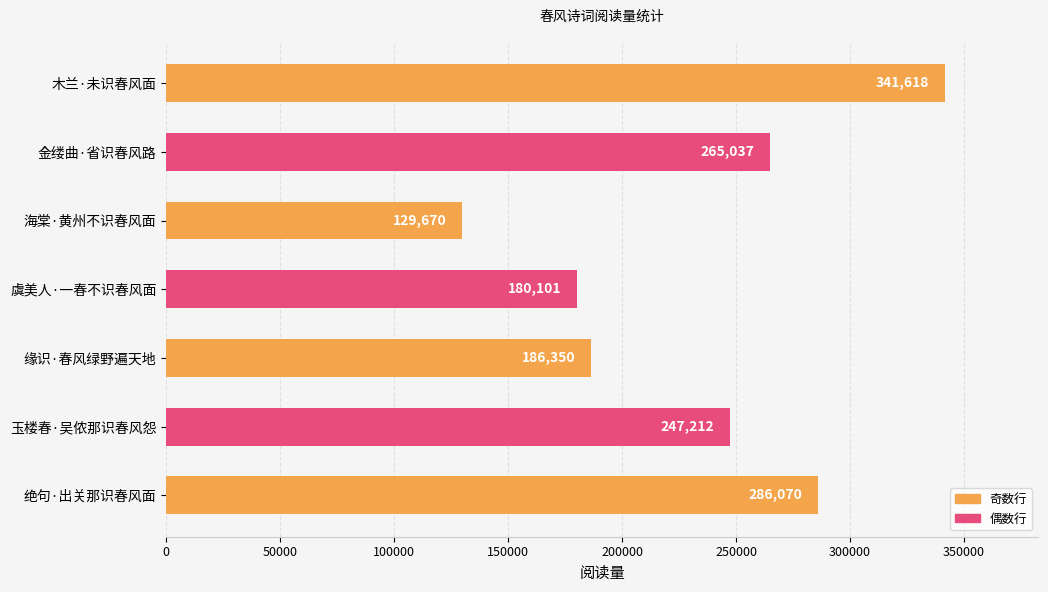

Approximately how many times larger is the value at 海棠·黄州不识春风面 compared to 金缕曲·省识春风路?

0.5